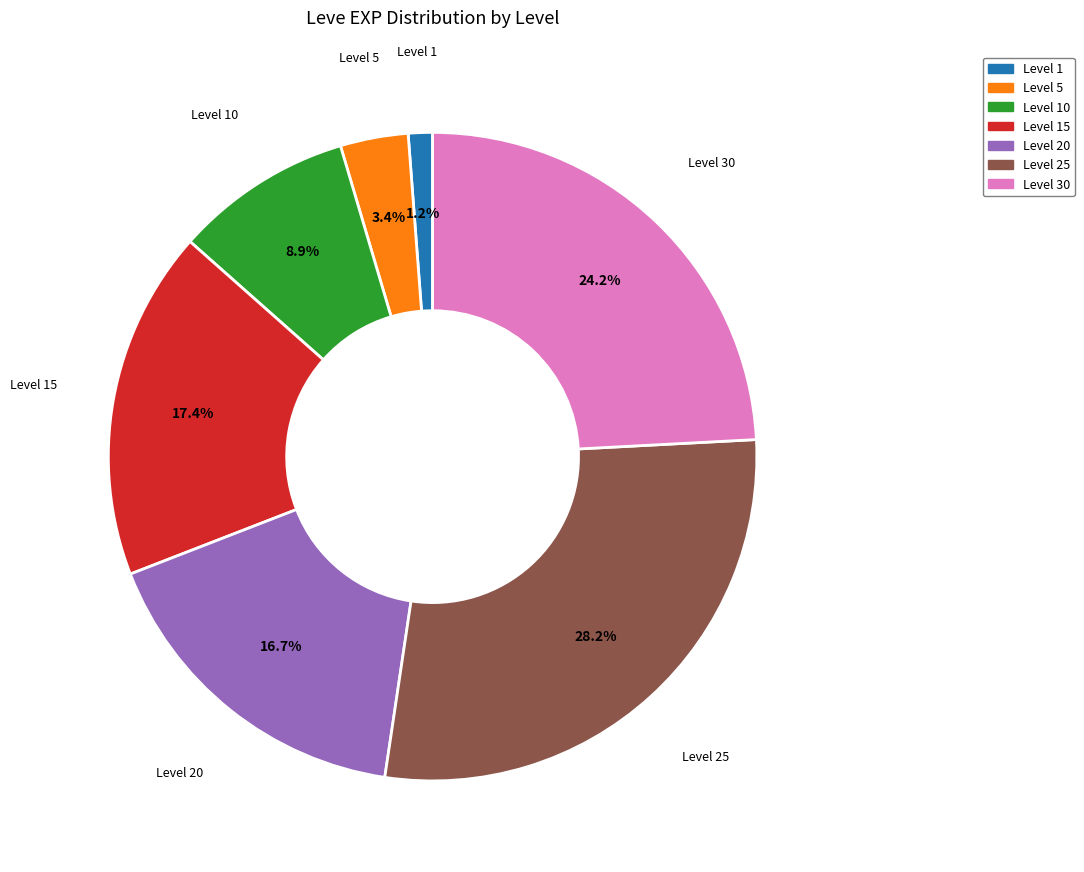

To the nearest percent, what is the average slice percentage?

14%